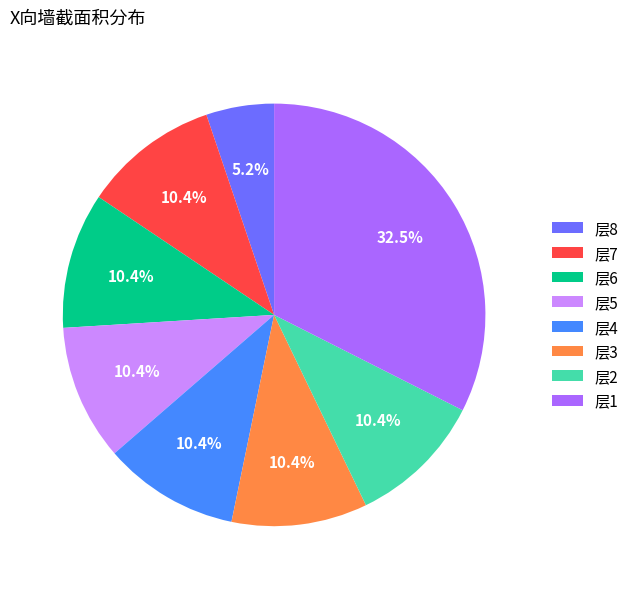

What percentage is NOT represented by 层1?

67.5%